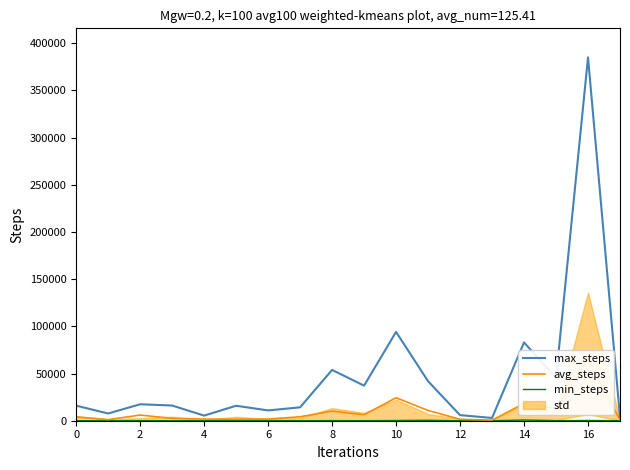

The value of max_steps at 2 is 17446. True or false?

True